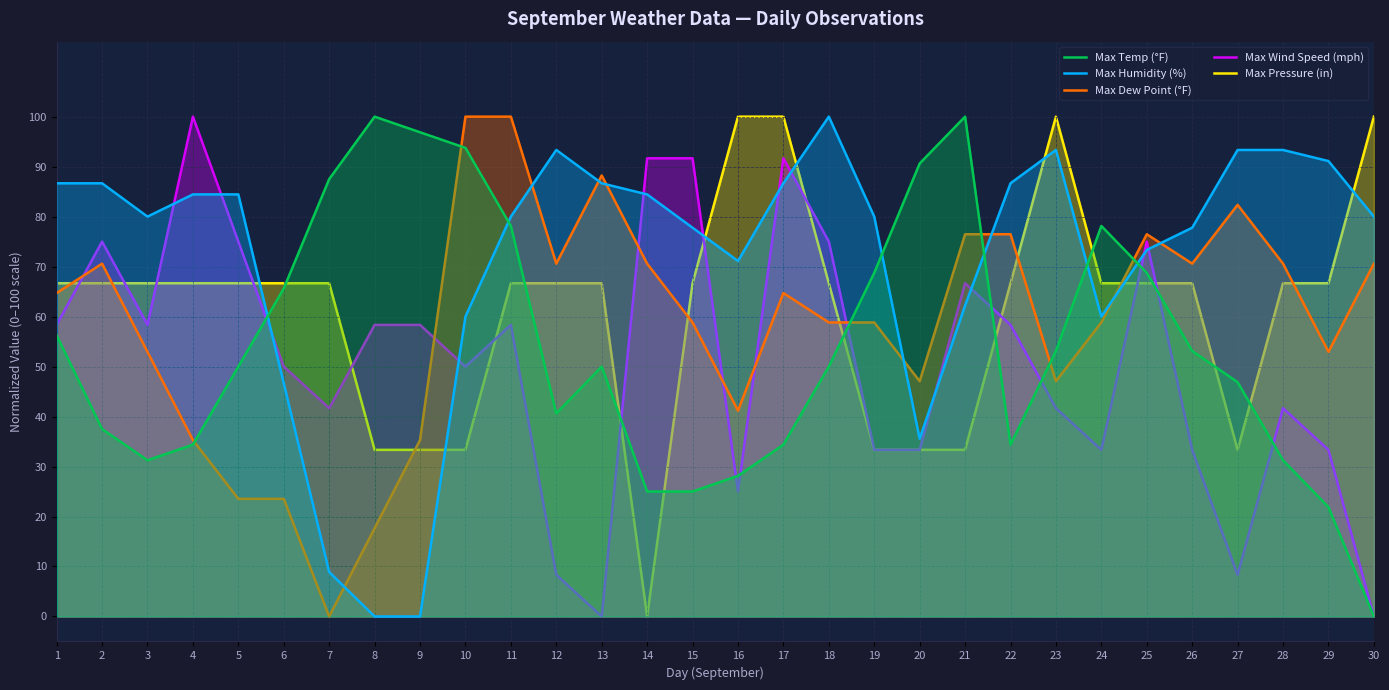

Does the chart display data point markers on the line(s)?

No